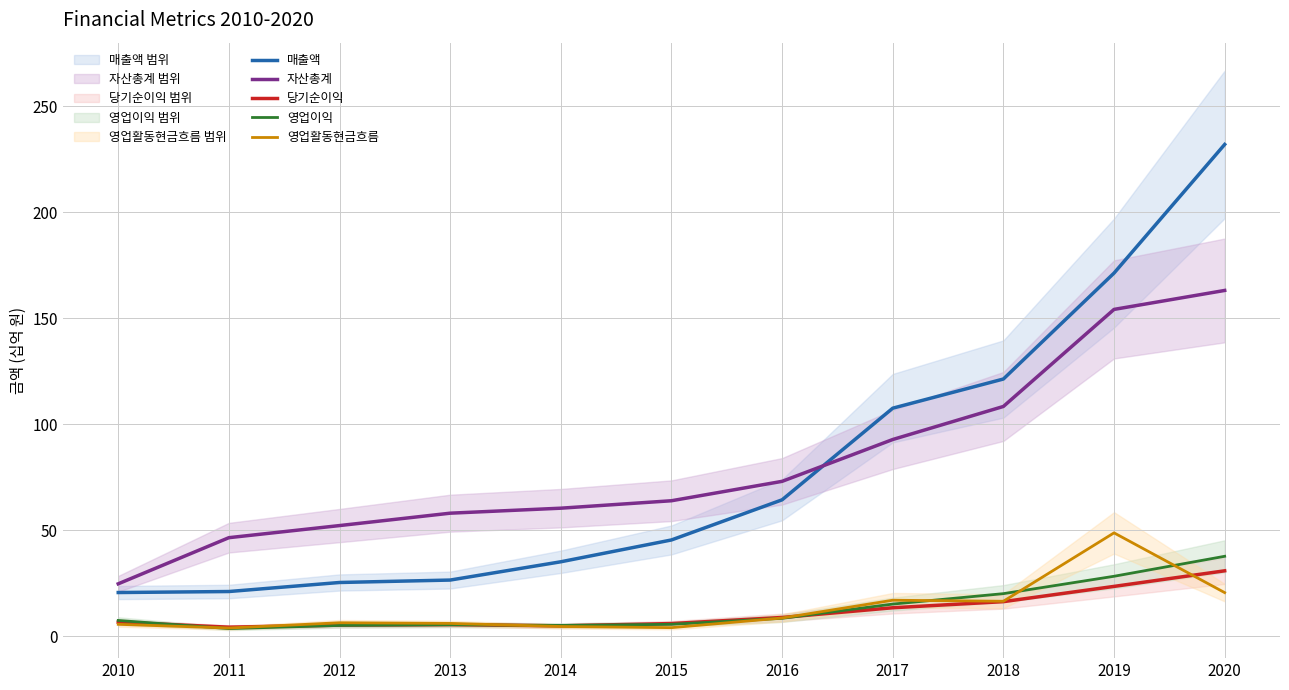

True or false: 영업활동현금흐름 and 매출액 intersect in this chart.

False